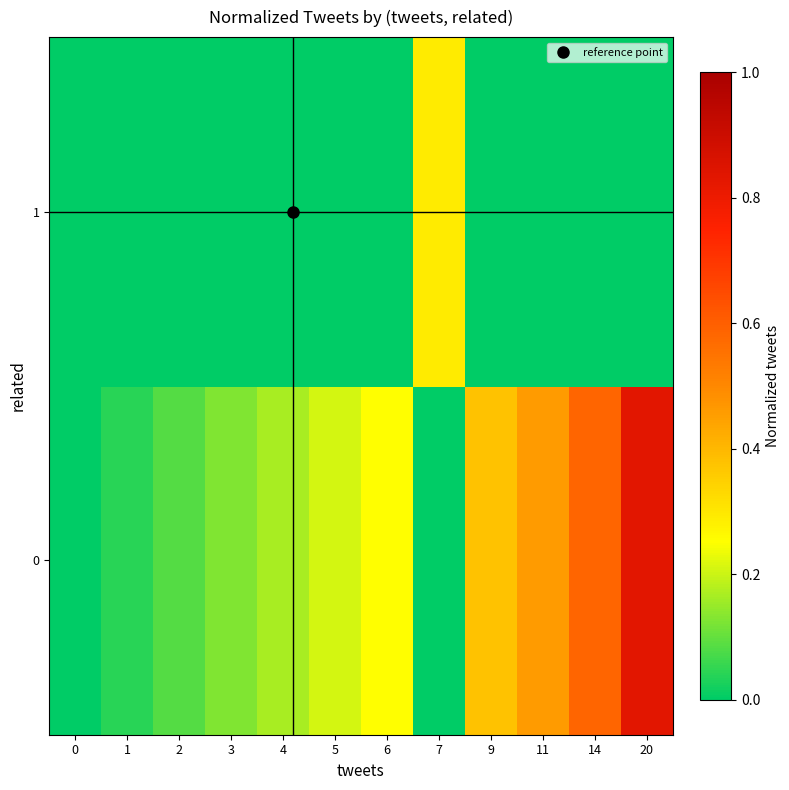

At which category is the sum across all series the highest?

20